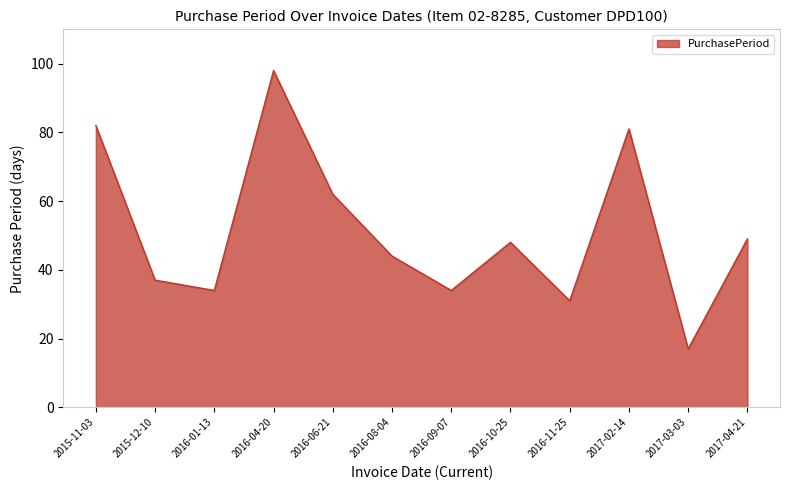

Is it true that the value at 2016-06-21 is 62?

True